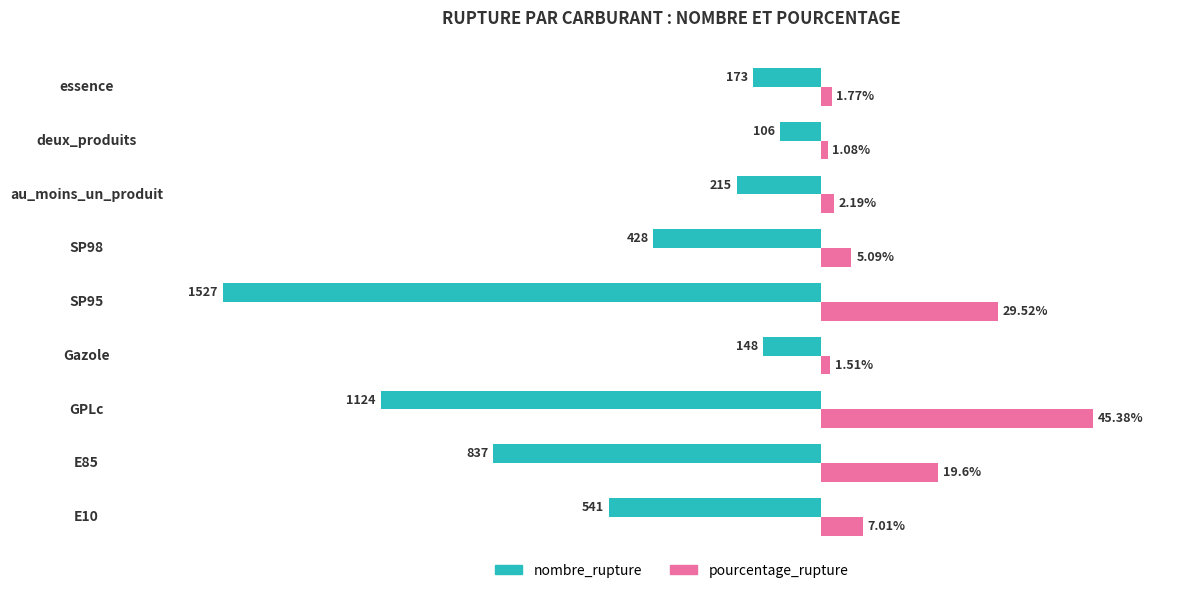

At which label does nombre_rupture reach its minimum?

SP95